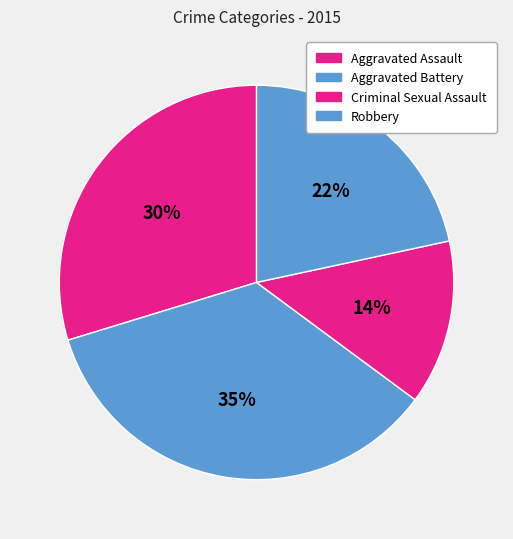

How many segments does this pie chart have?

4